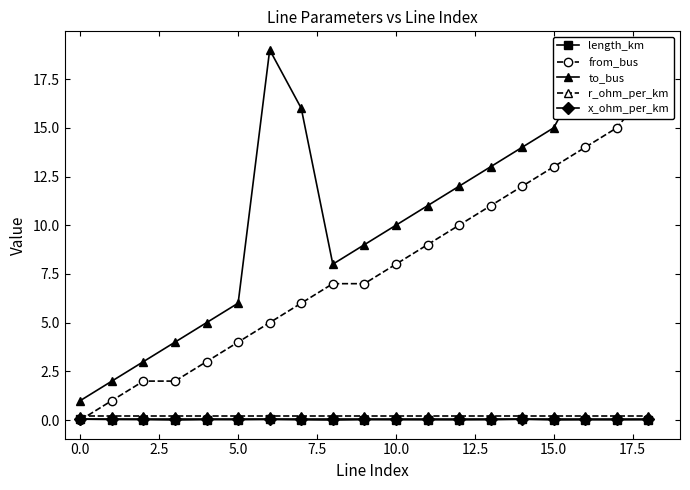

Reading right to left, extract all data points from this chart.

length_km: 0.0	0.0	0.0	0.0	0.0	0.0	0.0	0.0	0.0	0.0	0.0	0.0	0.0	0.0	0.0	0.0	0.0	0.0	0.0
from_bus: 17.0	15.0	14.0	13.0	12.0	11.0	10.0	9.0	8.0	7.0	7.0	6.0	5.0	4.0	3.0	2.0	2.0	1.0	0.0
to_bus: 18.0	16.0	18.0	15.0	14.0	13.0	12.0	11.0	10.0	9.0	8.0	16.0	19.0	6.0	5.0	4.0	3.0	2.0	1.0
r_ohm_per_km: 0.2	0.2	0.2	0.2	0.2	0.2	0.2	0.2	0.2	0.2	0.2	0.2	0.2	0.2	0.2	0.2	0.2	0.2	0.2
x_ohm_per_km: 0.1	0.1	0.1	0.1	0.1	0.1	0.1	0.1	0.1	0.1	0.1	0.1	0.1	0.1	0.1	0.1	0.1	0.1	0.1